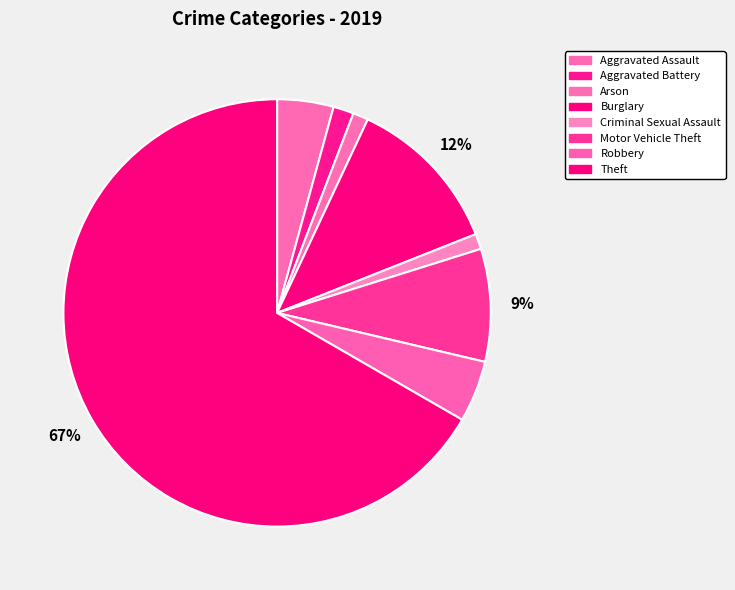

To the nearest percent, what portion does Criminal Sexual Assault represent?

1%